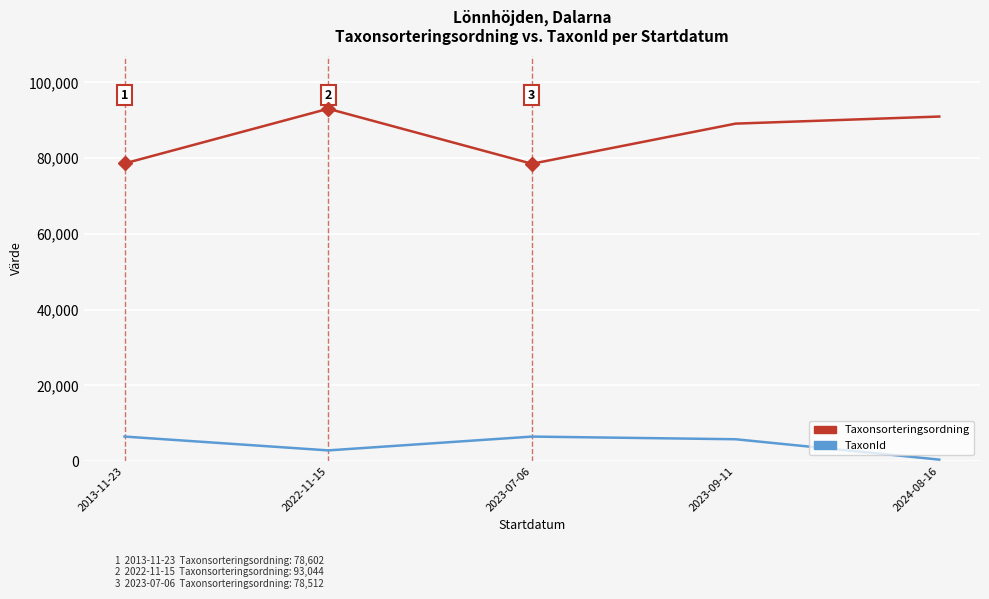

What is the sum of the TaxonId values at 2023-07-06 and 2022-11-15?

9265